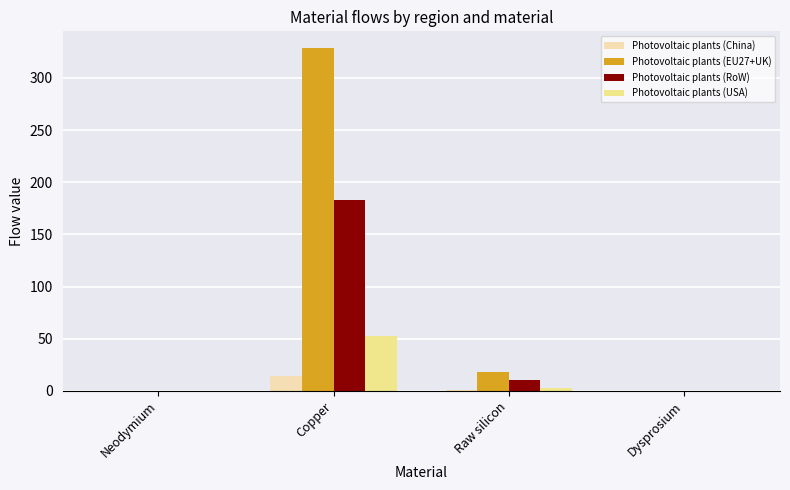

What are all the series names shown in the legend?

Photovoltaic plants (China), Photovoltaic plants (EU27+UK), Photovoltaic plants (RoW), Photovoltaic plants (USA)